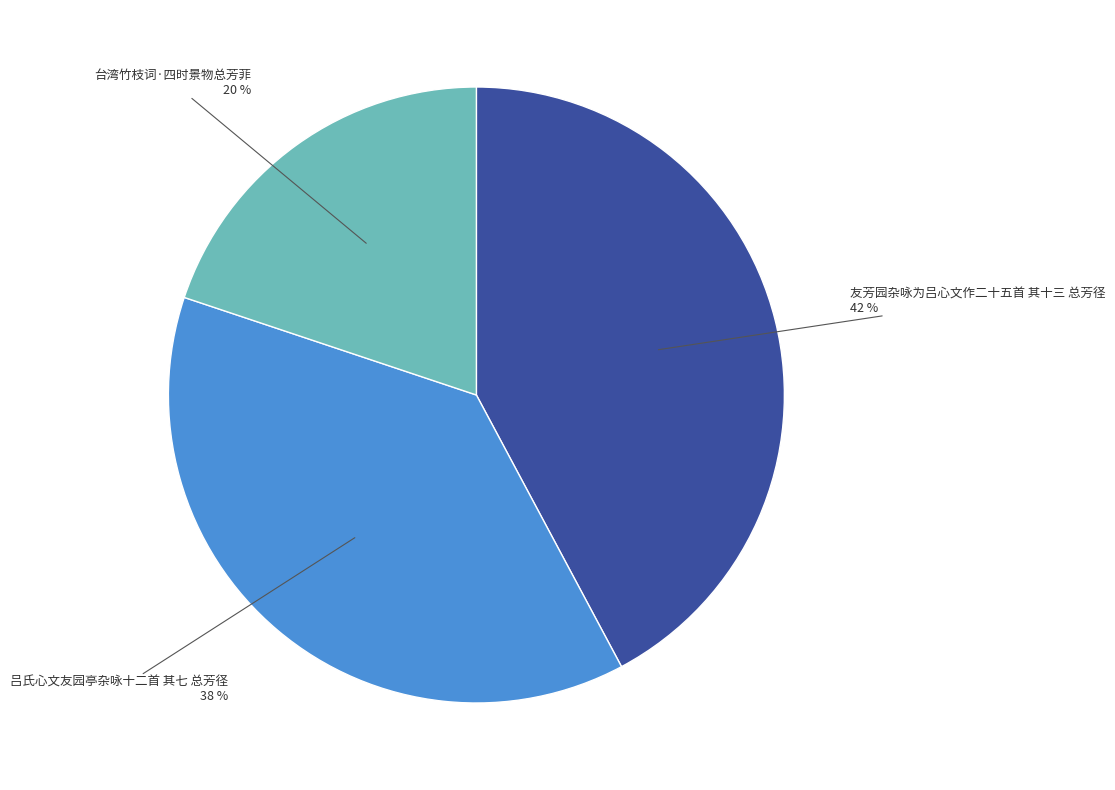

True or false: 吕氏心文友园亭杂咏十二首 其七 总芳径 accounts for 38% of the total.

True